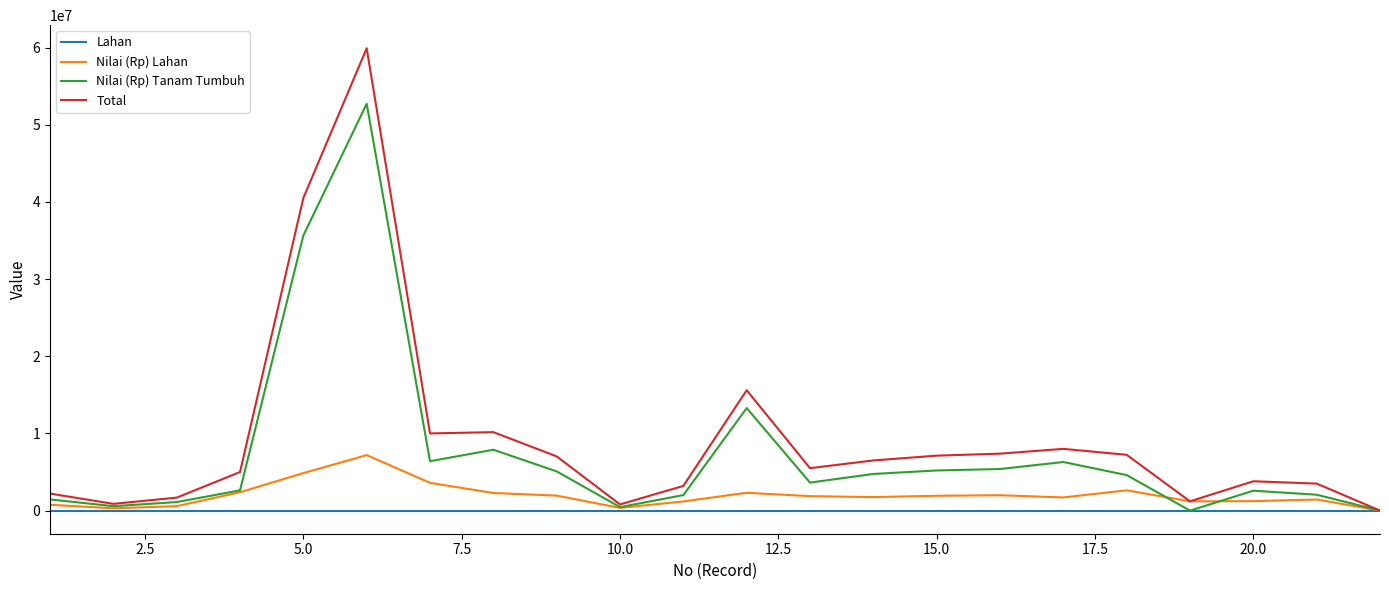

List the series in order of their peak value, lowest first.

Lahan, Nilai (Rp) Lahan, Nilai (Rp) Tanam Tumbuh, Total